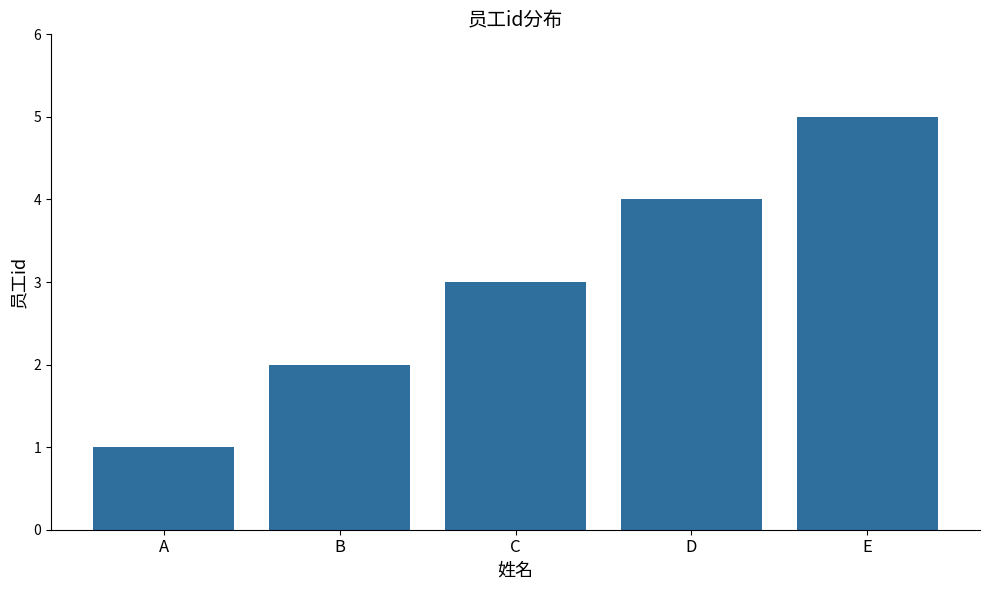

What is the difference between the second highest and second lowest values?

2